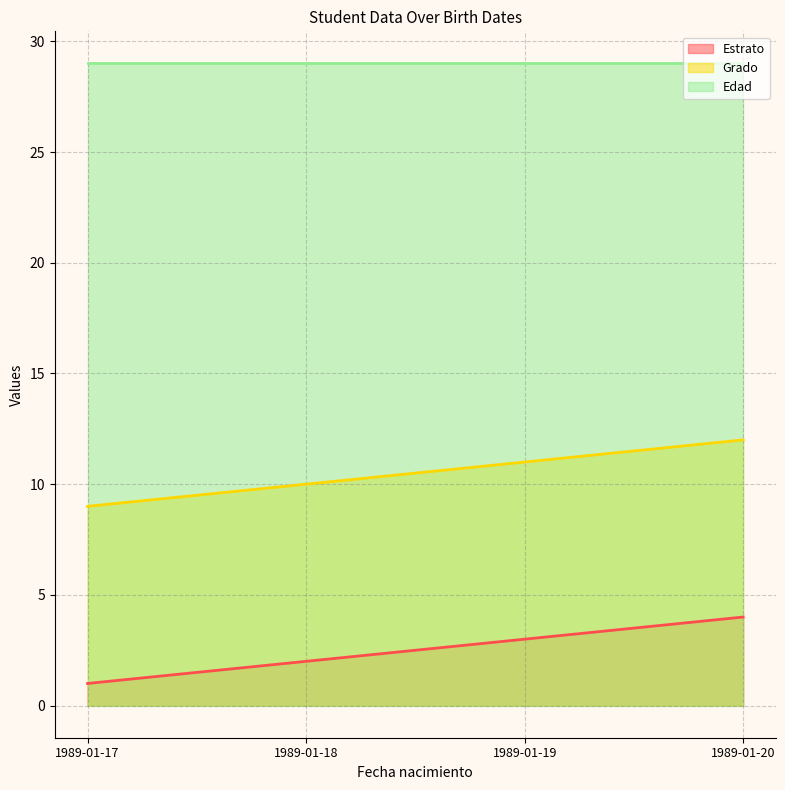

At which category is the sum across all series the highest?

1989-01-20